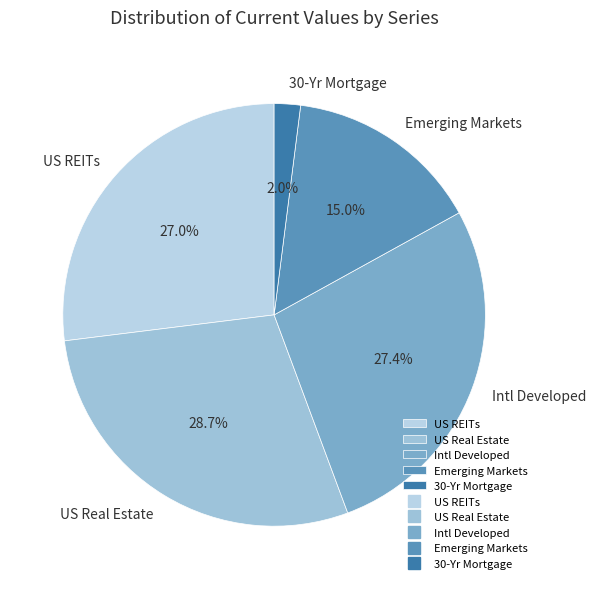

To the nearest percent, what is the average slice percentage?

20%